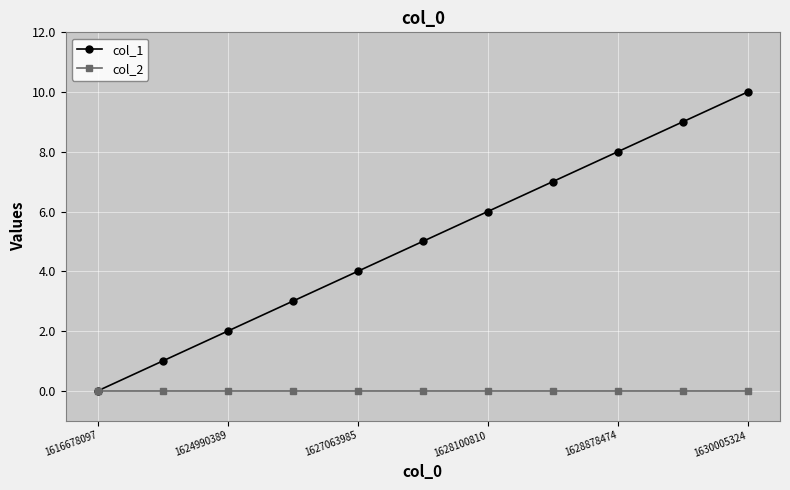

Does the chart have visible grid lines?

Yes